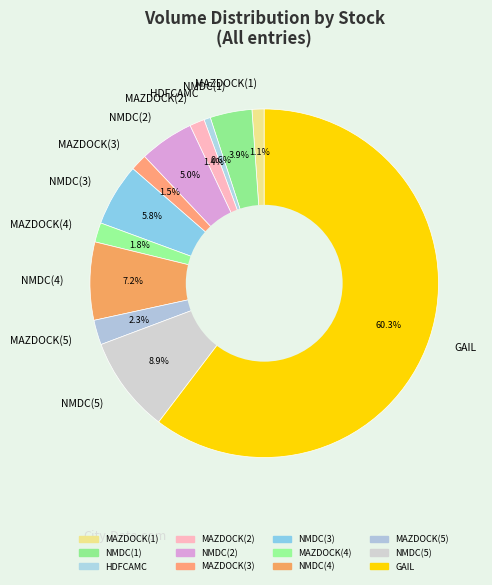

How many slices are in this pie chart?

12